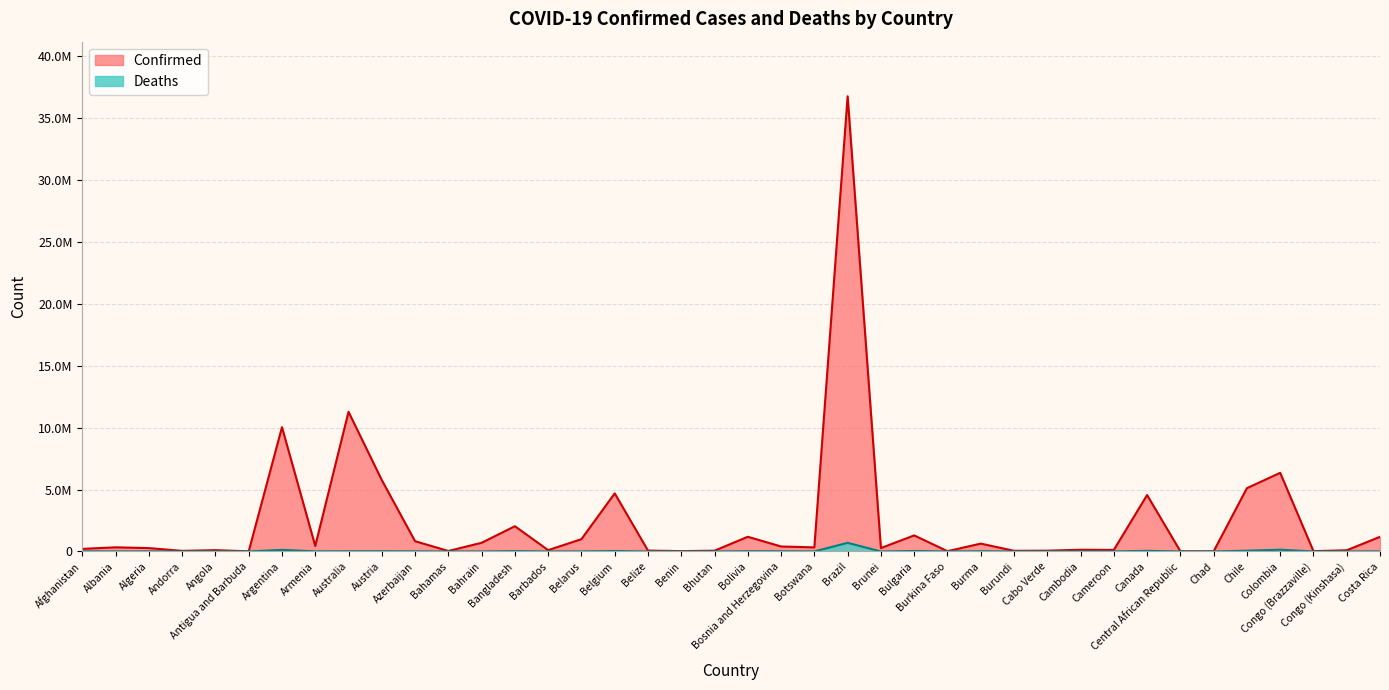

What is the minimum value for Confirmed?

7652